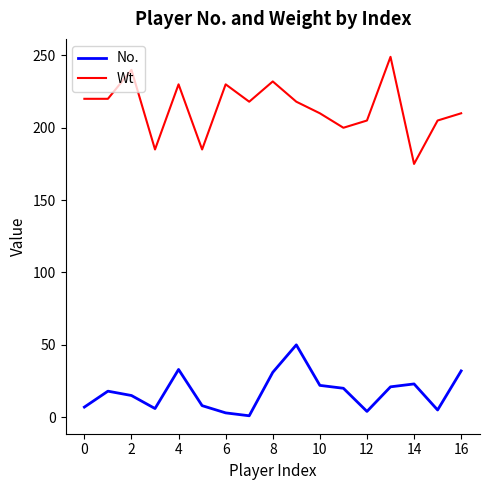

Which series has the largest range (max minus min)?

Wt